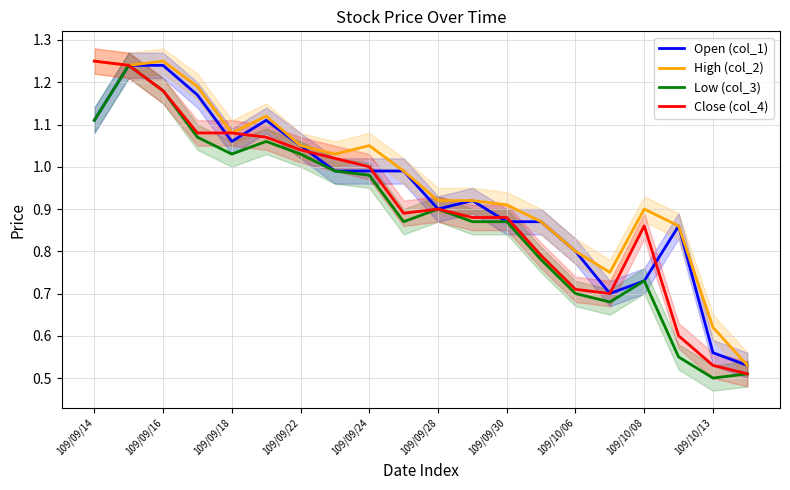

At 19, list the series in order from largest to smallest.

Open (col_1), High (col_2), Low (col_3), Close (col_4)